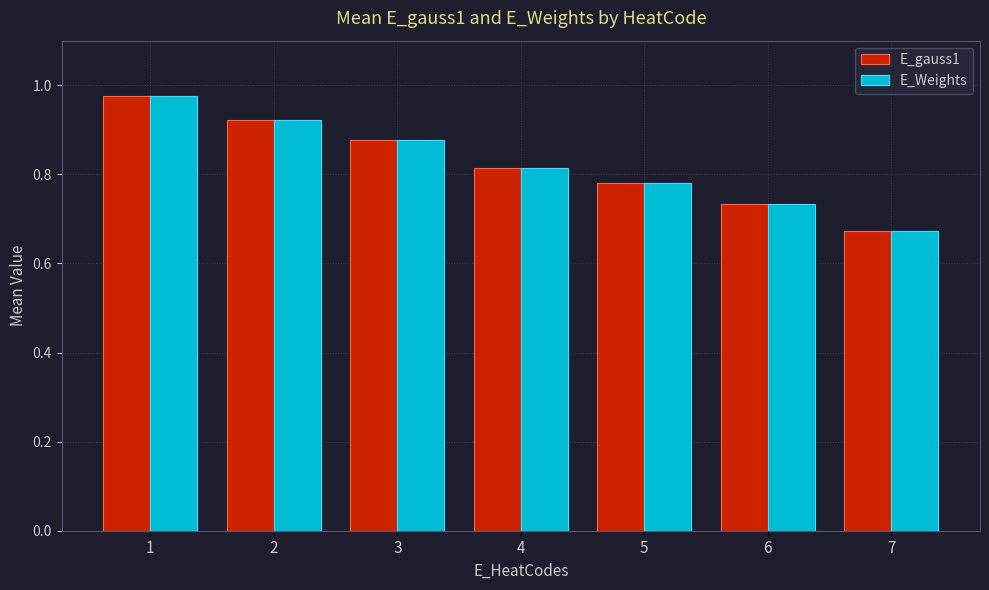

Does the chart contain stacked bars?

No